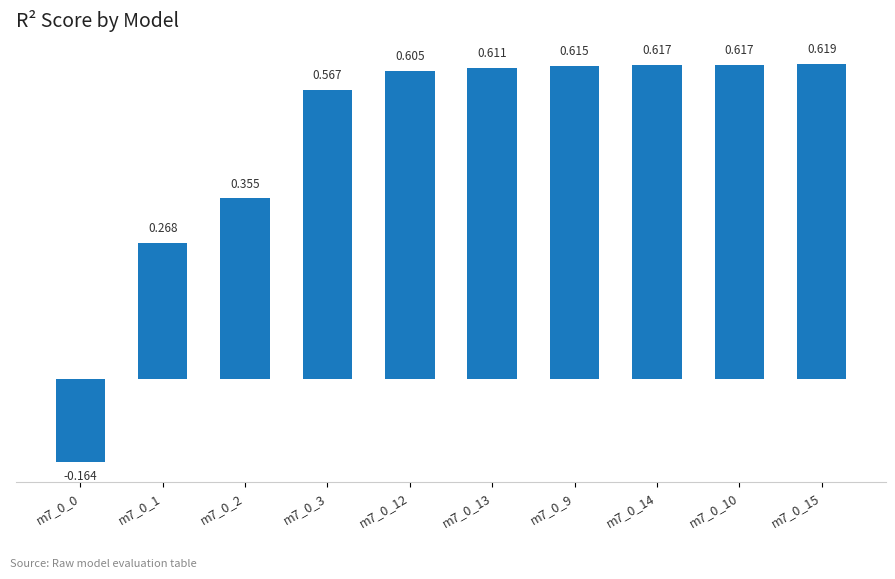

What is the minimum value shown in the chart?

-0.2